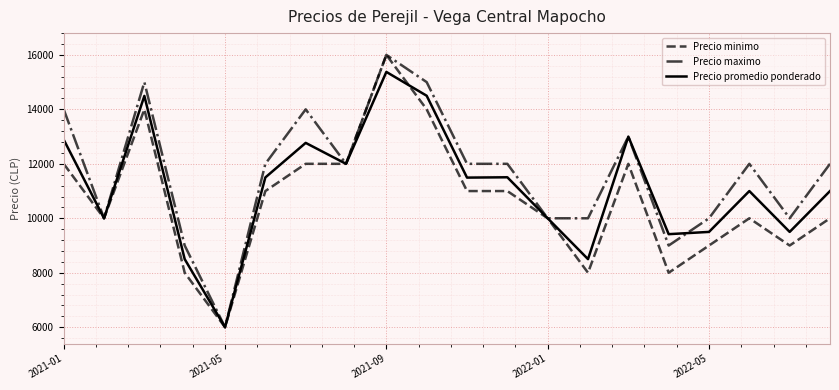

What is the lowest value of the Precio minimo series?

6000